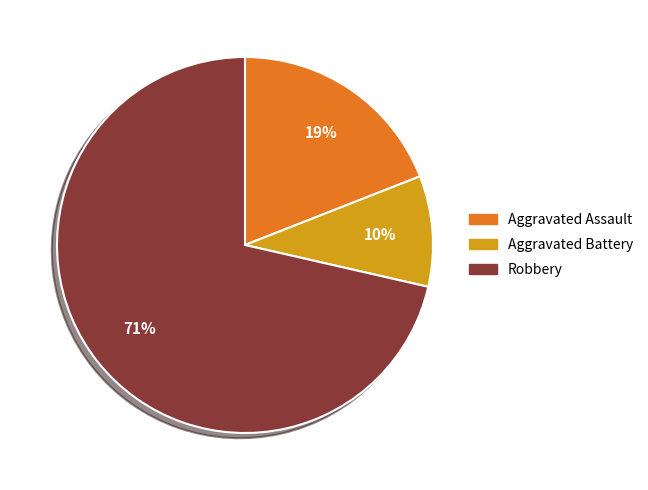

Which has a higher value, Aggravated Battery or Aggravated Assault?

Aggravated Assault